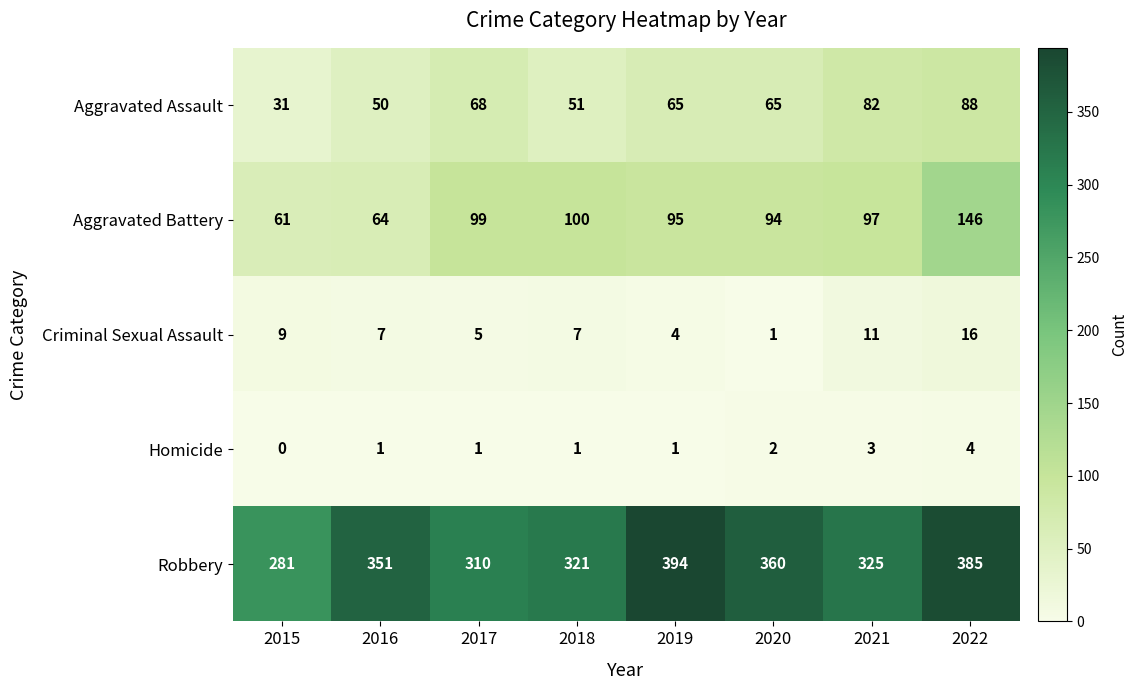

What is the approximate value of Aggravated Battery at 2015?

61